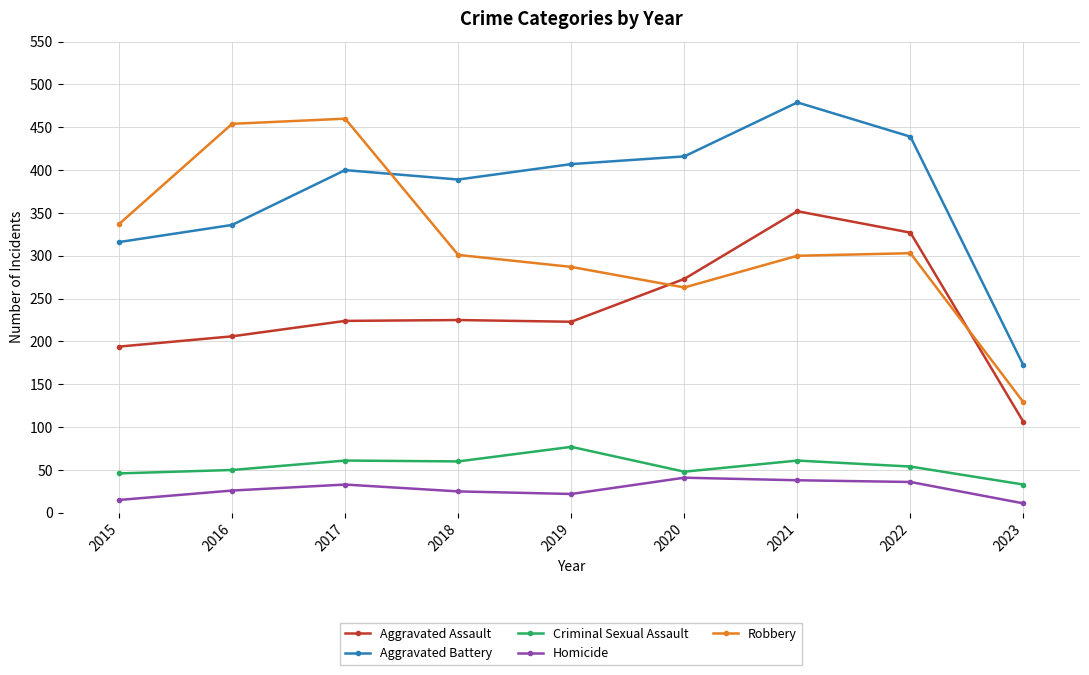

True or false: Homicide and Aggravated Battery cross at least once.

False